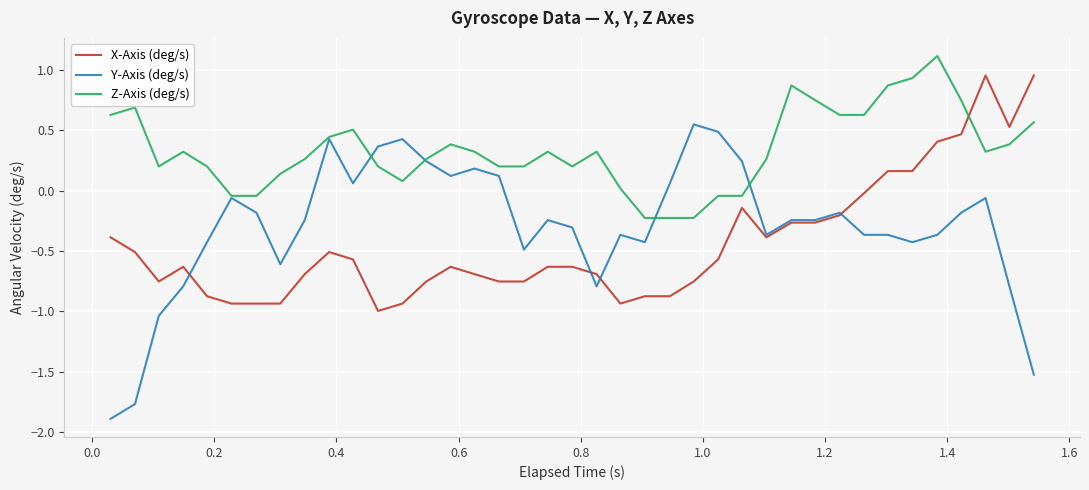

Which series has the largest total across all categories?

Z-Axis (deg/s)